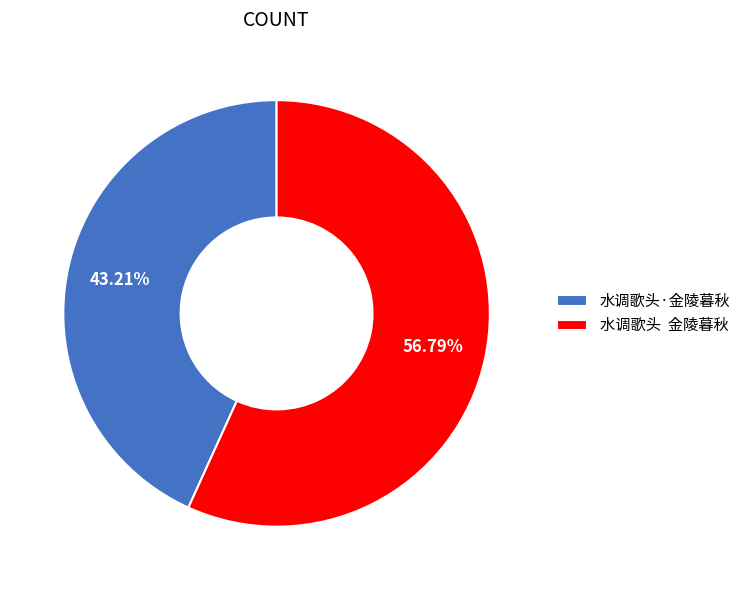

Which slice is the smallest?

水调歌头·金陵暮秋